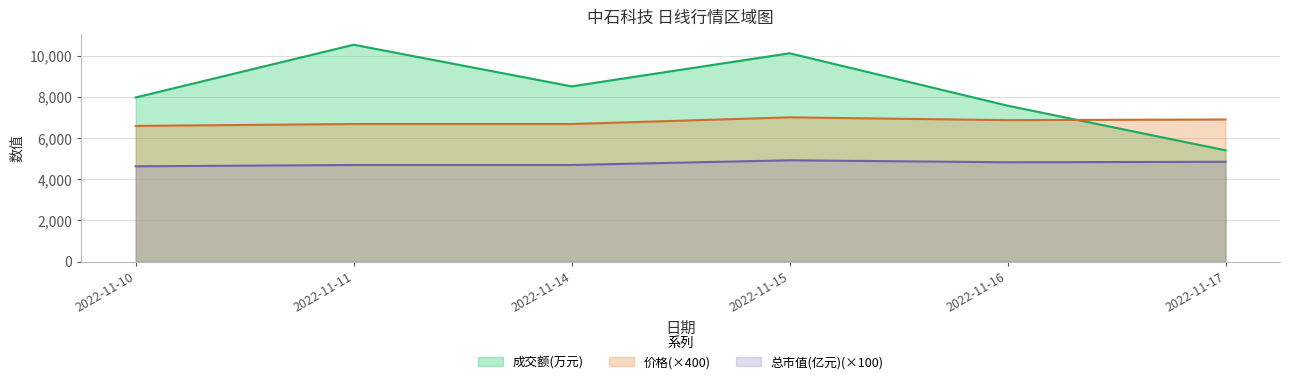

At which label is 价格 closest to 6800?

2022-11-16